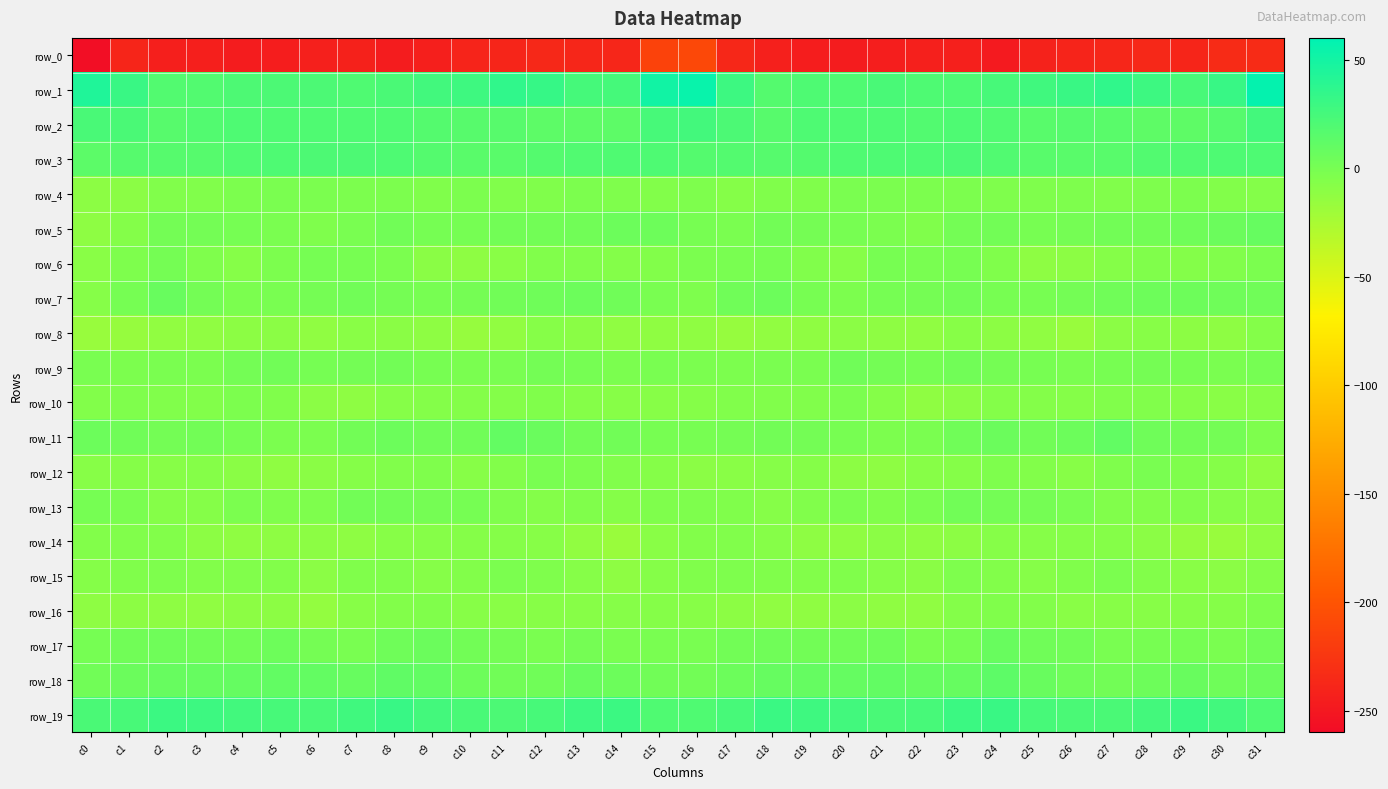

At c16, list the series in order from largest to smallest.

row_1, row_2, row_19, row_3, row_18, row_5, row_11, row_17, row_6, row_9, row_7, row_4, row_13, row_15, row_14, row_10, row_16, row_12, row_8, row_0